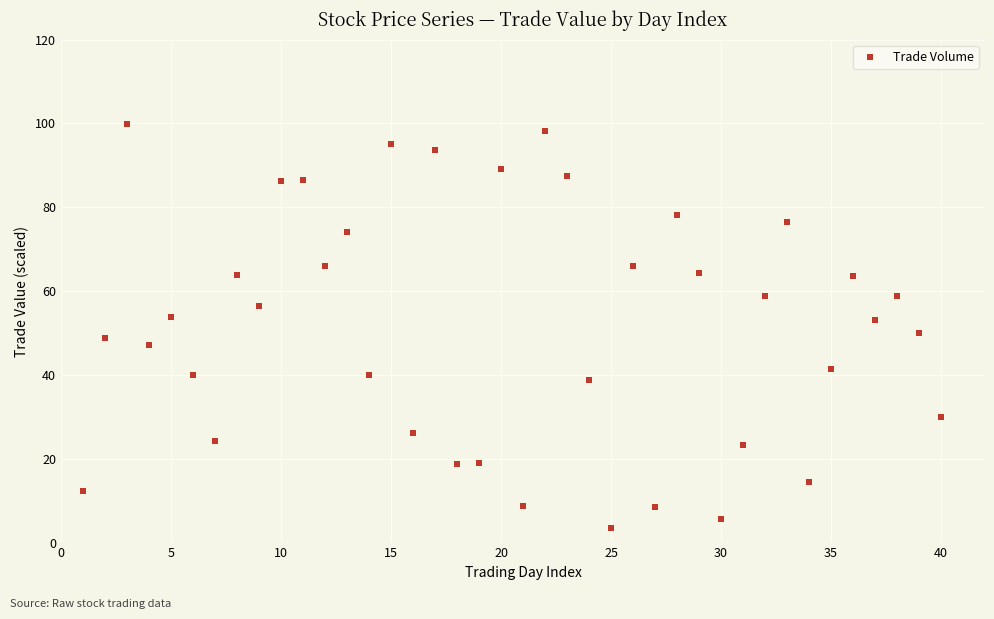

What is the range of X values (max minus min)?

39.0